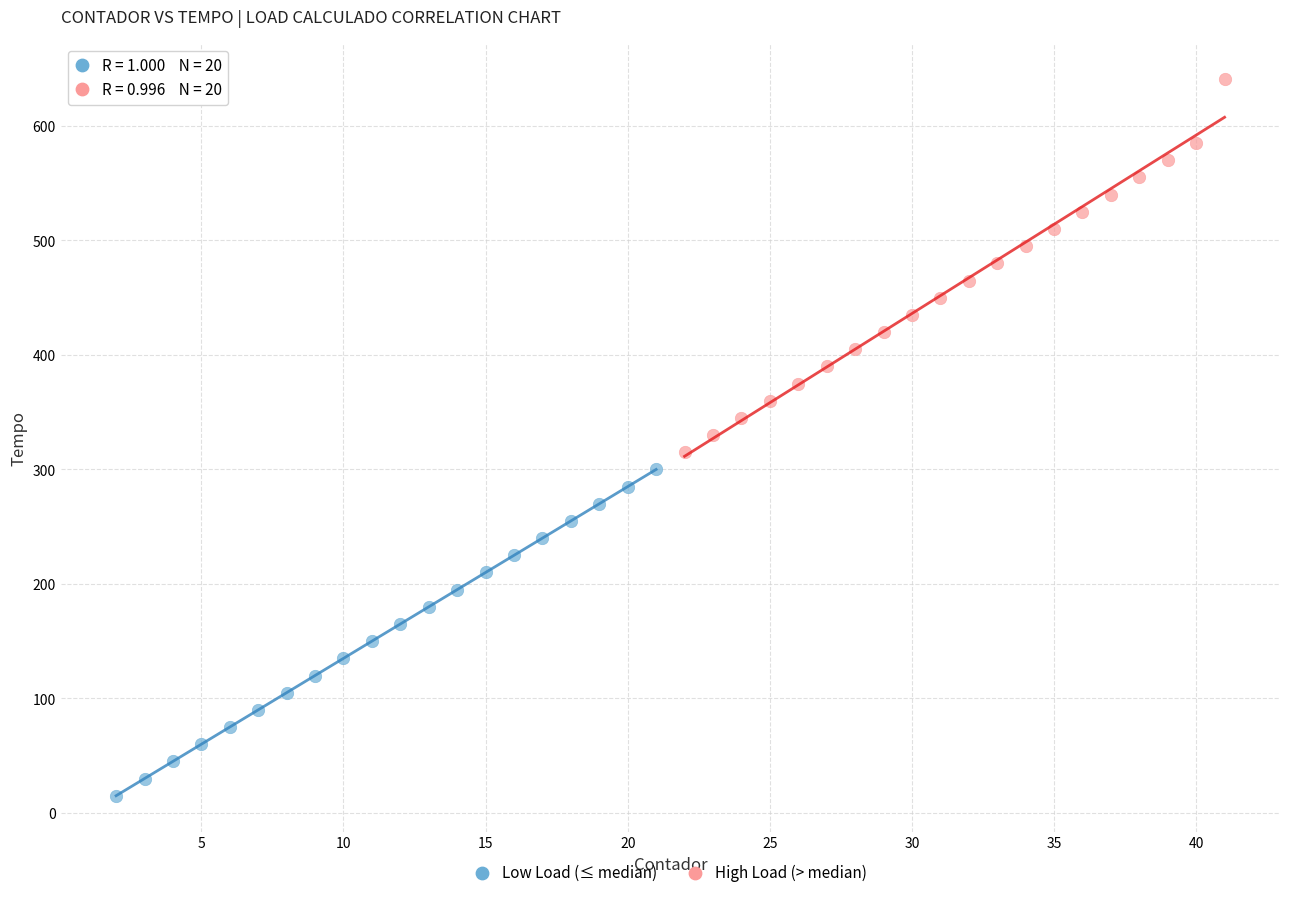

Which series has the largest Y range (max minus min)?

High Load (> median)